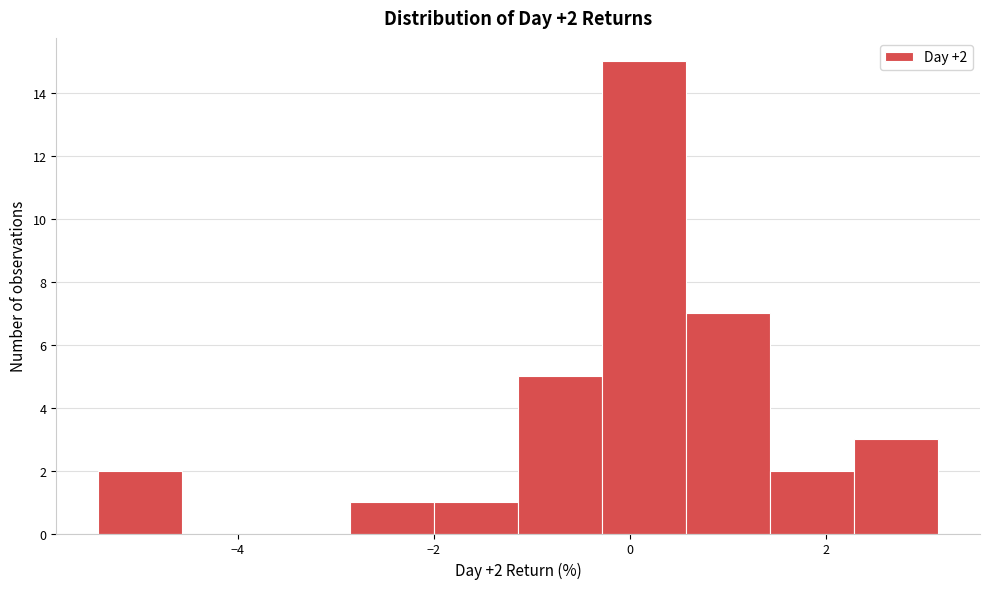

Over which range of the x-axis is the bar tallest?

-0.2 to 0.6